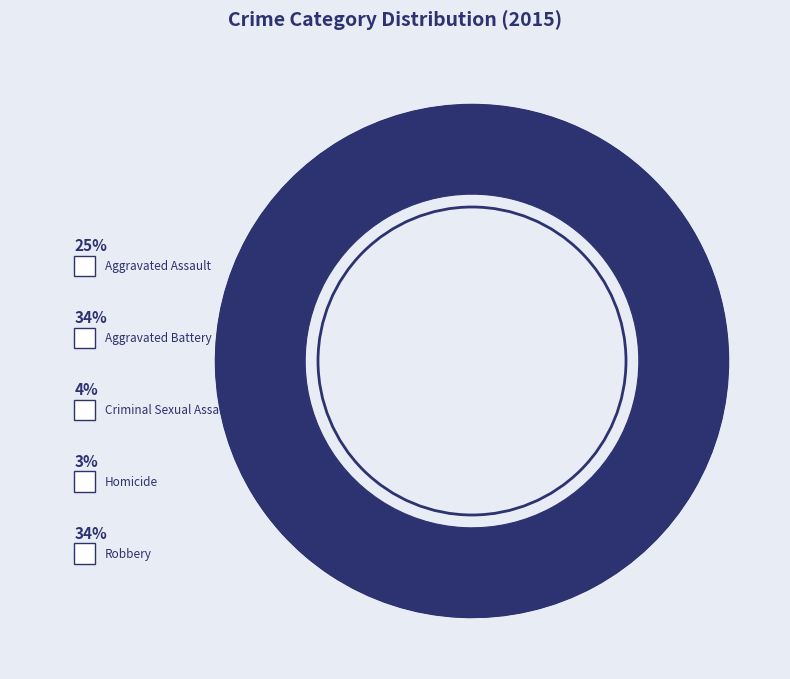

To the nearest percent, what percentage of the pie is Criminal Sexual Assault?

4%